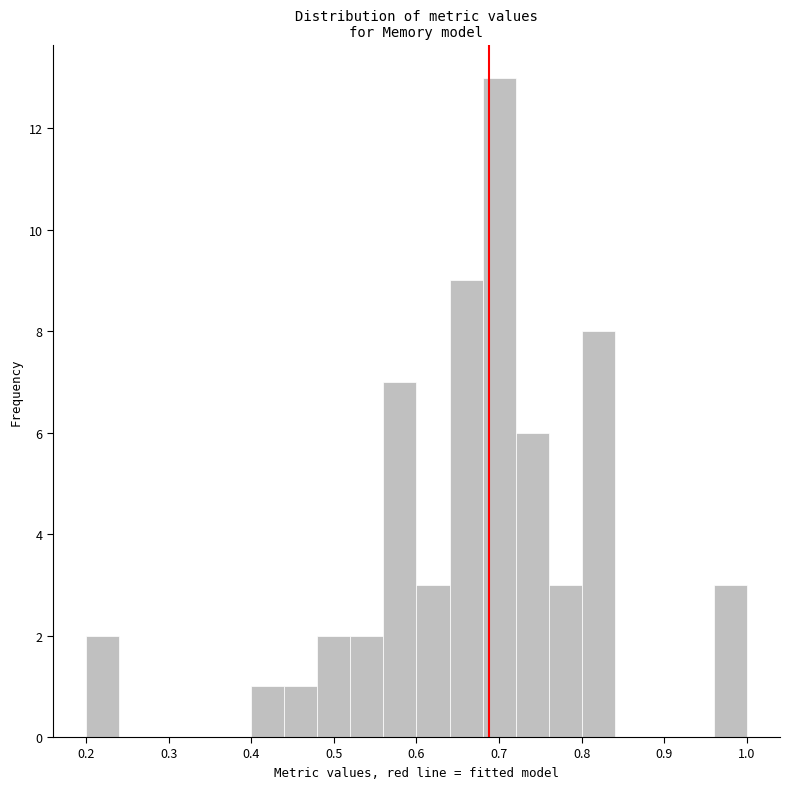

Reading left to right, list every bar in this chart as the range it spans on the x-axis followed by its height. The values are not printed on the chart, so give them approximately, as read against the axis.

0.20 to 0.24: 2
0.24 to 0.28: 0
0.28 to 0.32: 0
0.32 to 0.36: 0
0.36 to 0.40: 0
0.40 to 0.44: 1
0.44 to 0.48: 1
0.48 to 0.52: 2
0.52 to 0.56: 2
0.56 to 0.60: 7
0.60 to 0.64: 3
0.64 to 0.68: 9
0.68 to 0.72: 13
0.72 to 0.76: 6
0.76 to 0.80: 3
0.80 to 0.84: 8
0.84 to 0.88: 0
0.88 to 0.92: 0
0.92 to 0.96: 0
0.96 to 1.00: 3